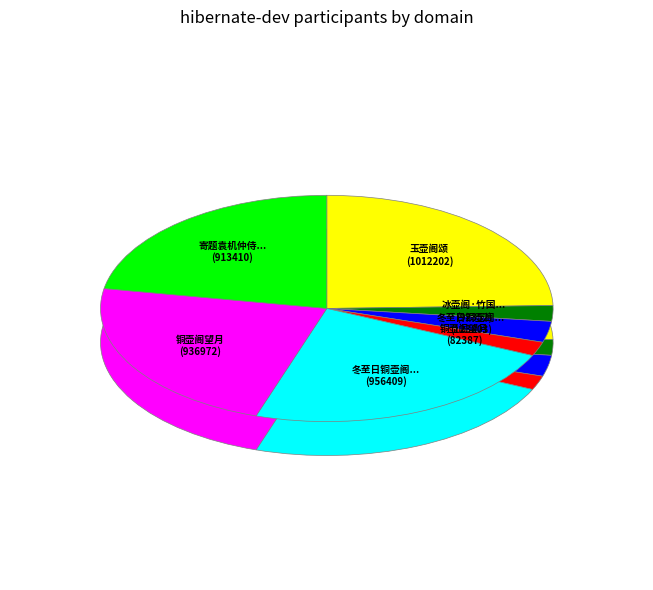

To the nearest percent, what percentage of the pie is 玉壶阁颂?

25%